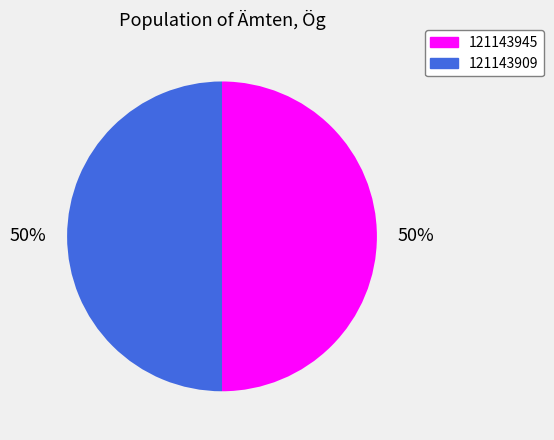

To the nearest percent, what is the combined percentage of 121143945 and 121143909?

100%